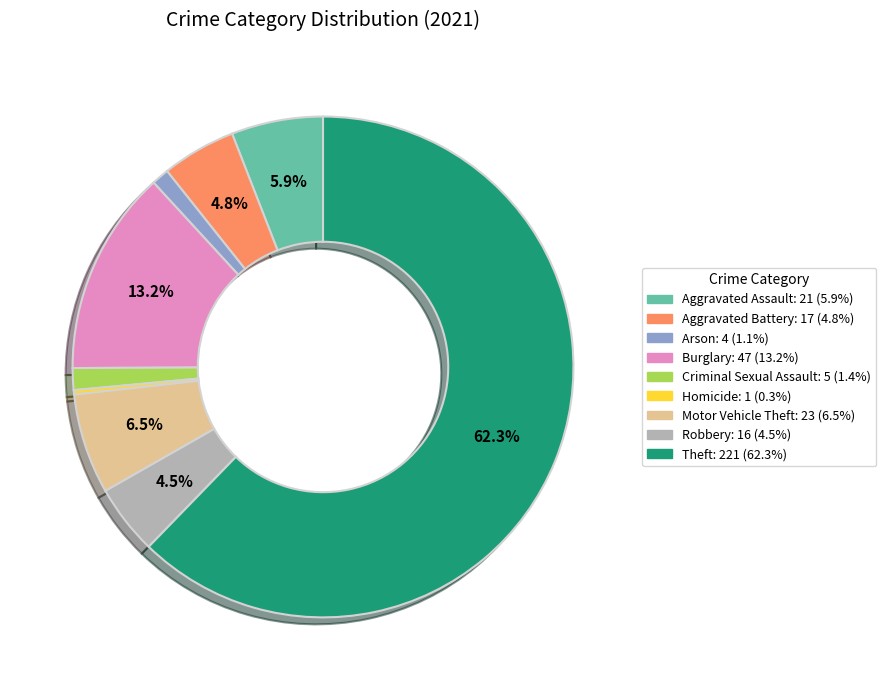

True or false: Motor Vehicle Theft accounts for 6% of the total.

True